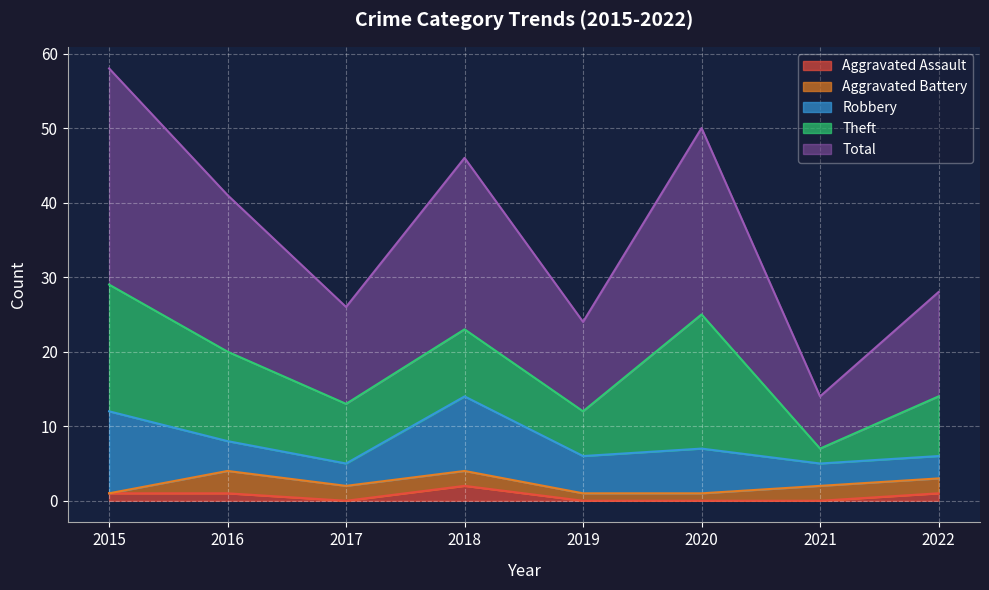

Reading left to right, extract all data points from this chart.

Aggravated Assault: 2015=1	2016=1	2017=0	2018=2	2019=0	2020=0	2021=0	2022=1
Aggravated Battery: 2015=0	2016=3	2017=2	2018=2	2019=1	2020=1	2021=2	2022=2
Robbery: 2015=11	2016=4	2017=3	2018=10	2019=5	2020=6	2021=3	2022=3
Theft: 2015=17	2016=12	2017=8	2018=9	2019=6	2020=18	2021=2	2022=8
Total: 2015=29	2016=21	2017=13	2018=23	2019=12	2020=25	2021=7	2022=14